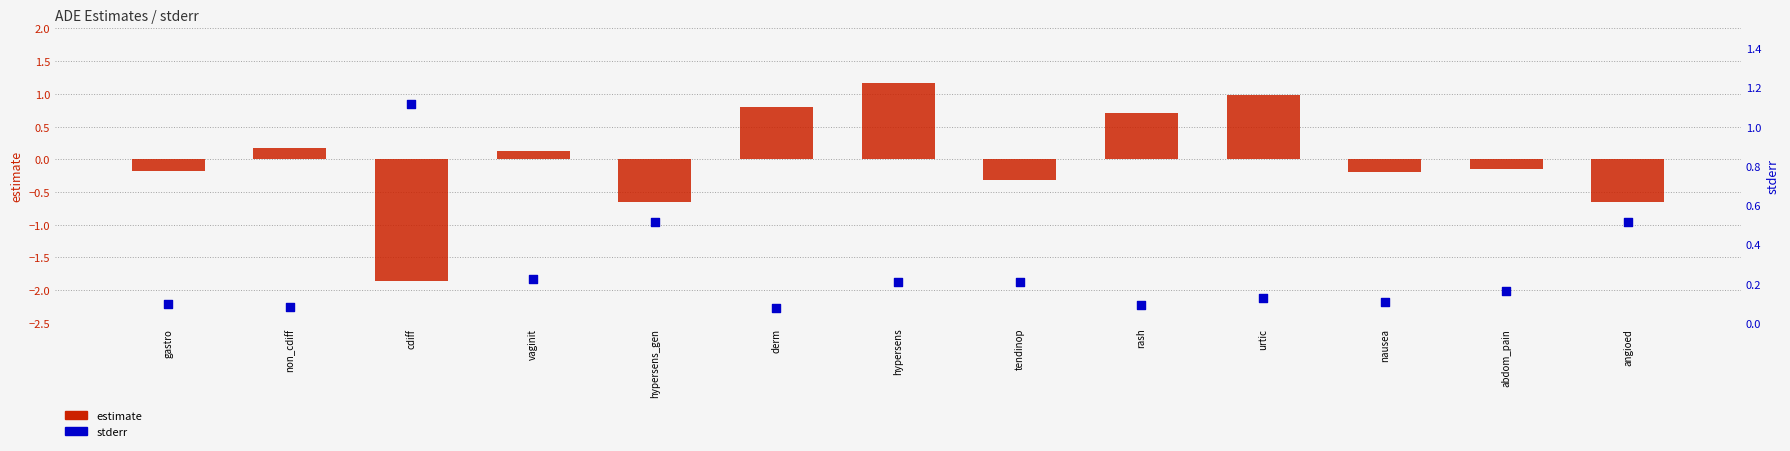

Which series contains the lowest Y value?

estimate